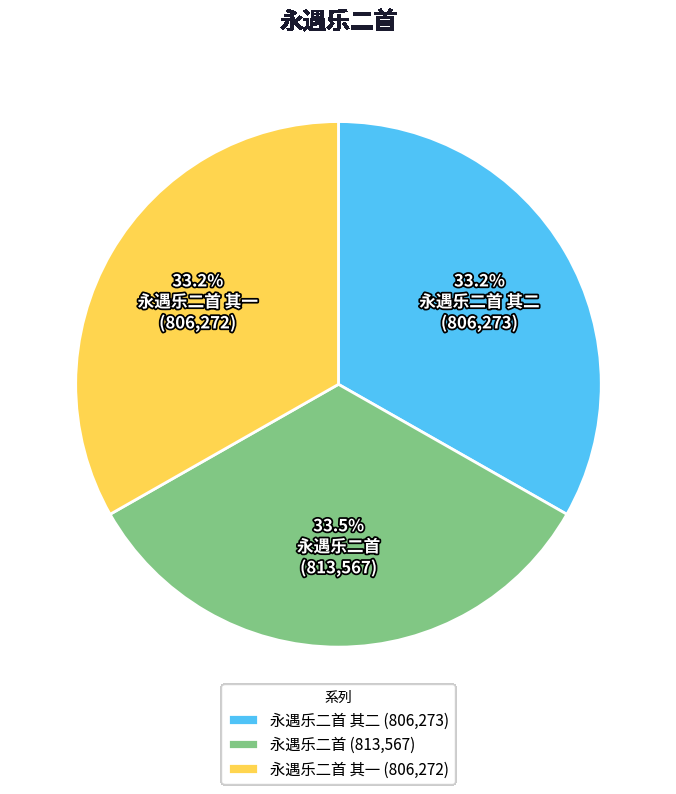

Is it true that 永遇乐二首 其二 is 33% of the pie?

True